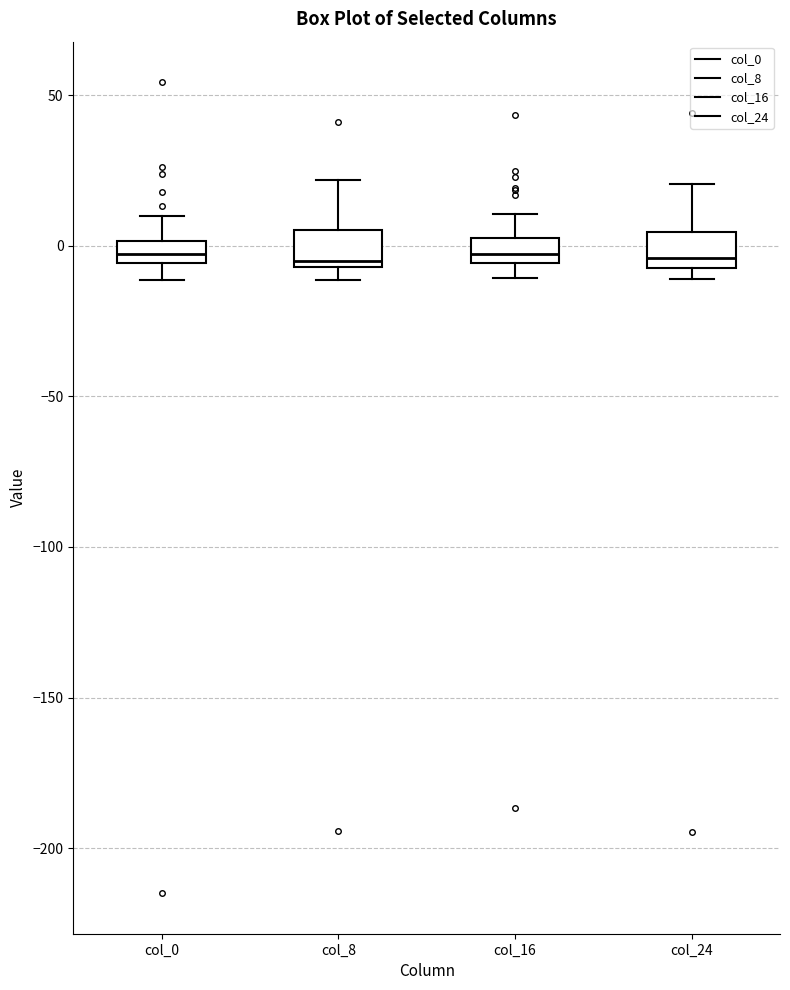

Where does the upper whisker of the box for col_8 end on the y-axis? The values are not printed on the chart, so give them approximately, as read against the axis.

20